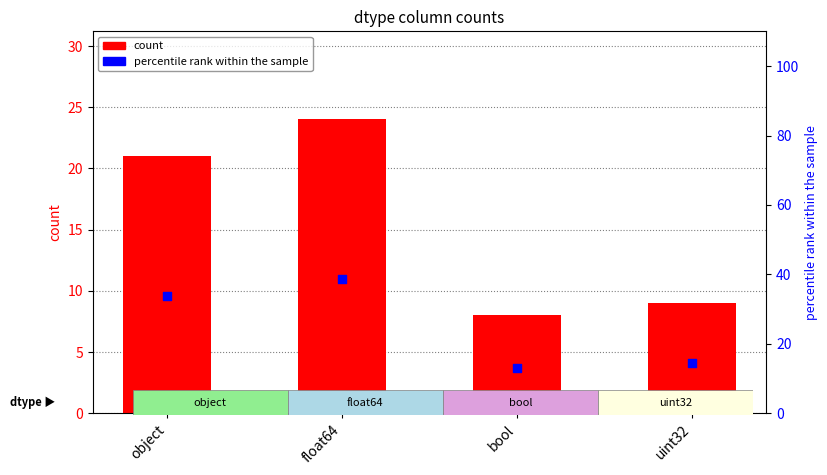

Which series reaches the minimum Y coordinate?

count